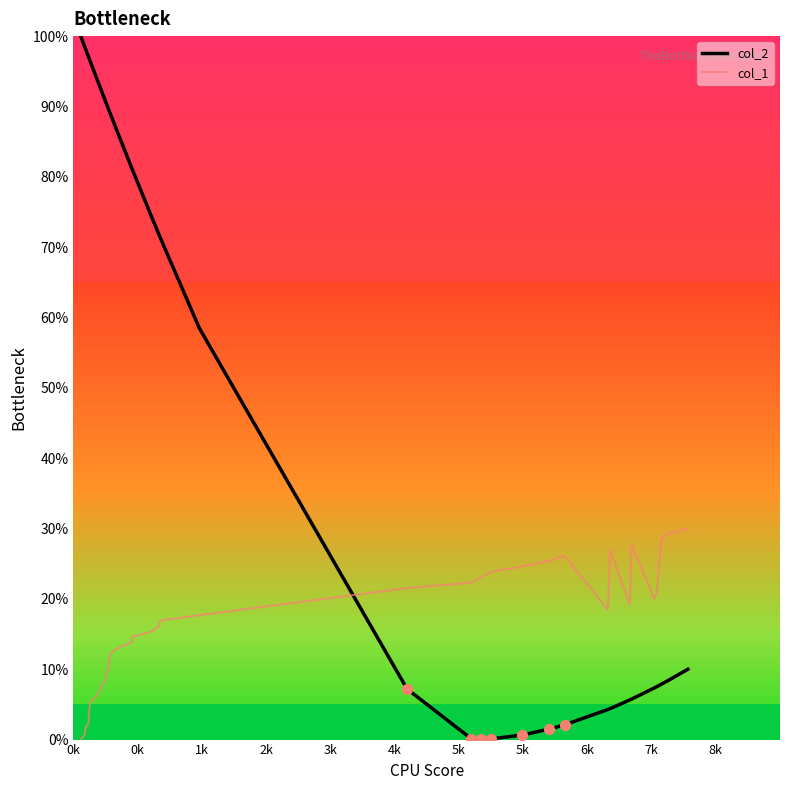

Which series has the largest total across all categories?

col_2